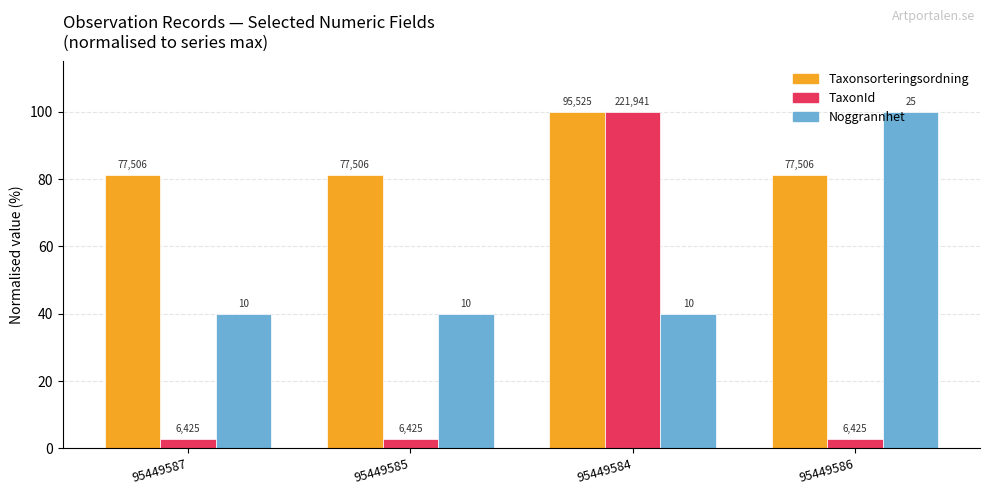

The Taxonsorteringsordning series shows 100.0 at 95449584. True or false?

True